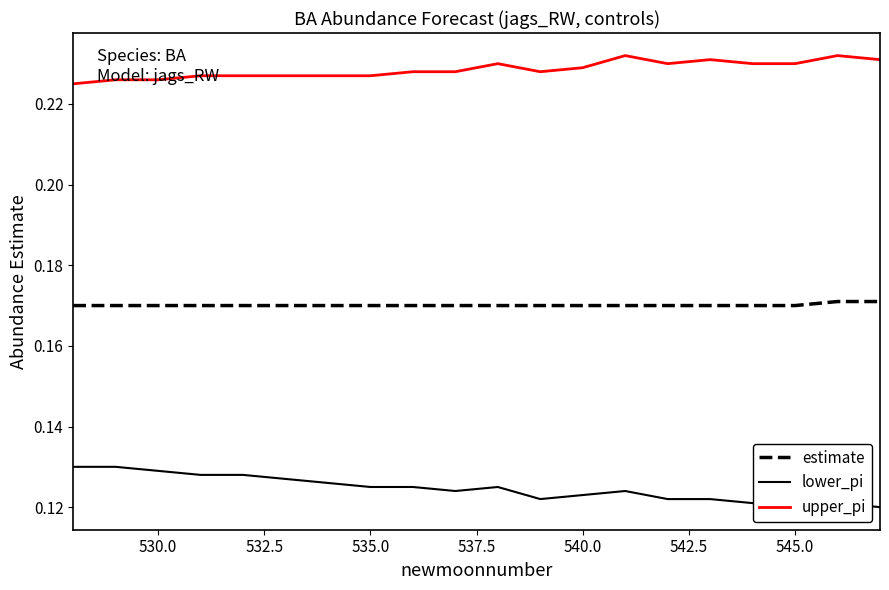

True or false: lower_pi and upper_pi intersect in this chart.

False